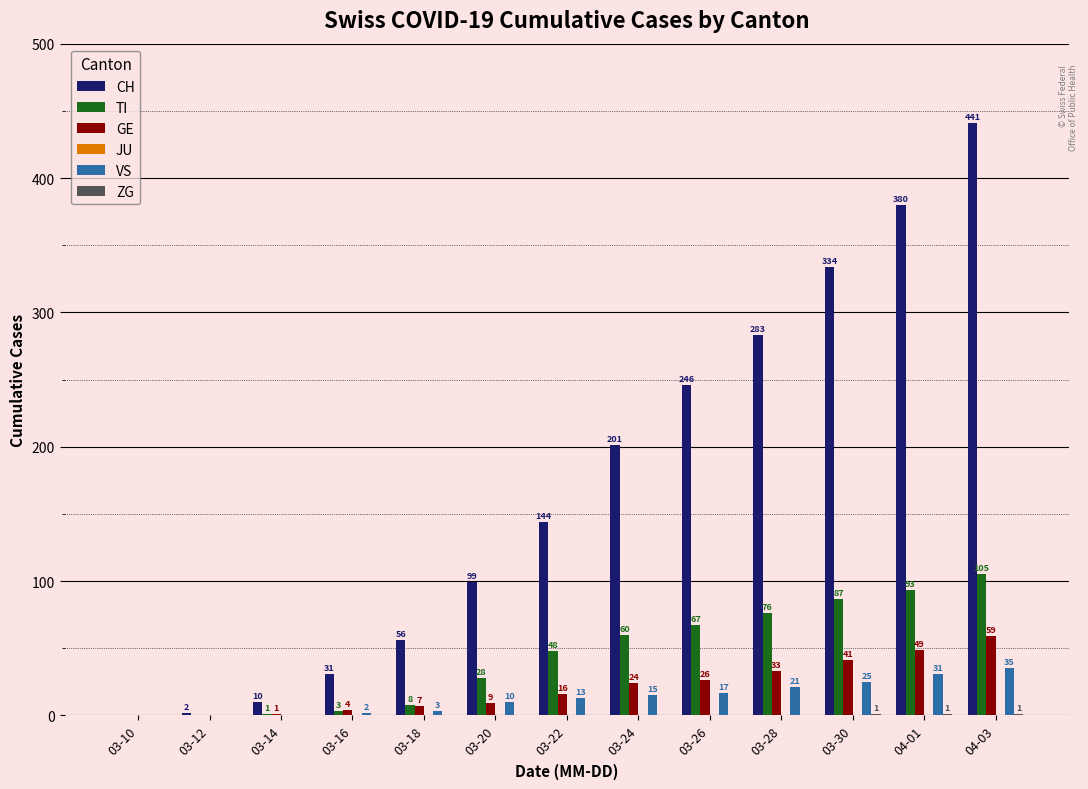

Which series changed the most between 03-16 and 03-22?

CH